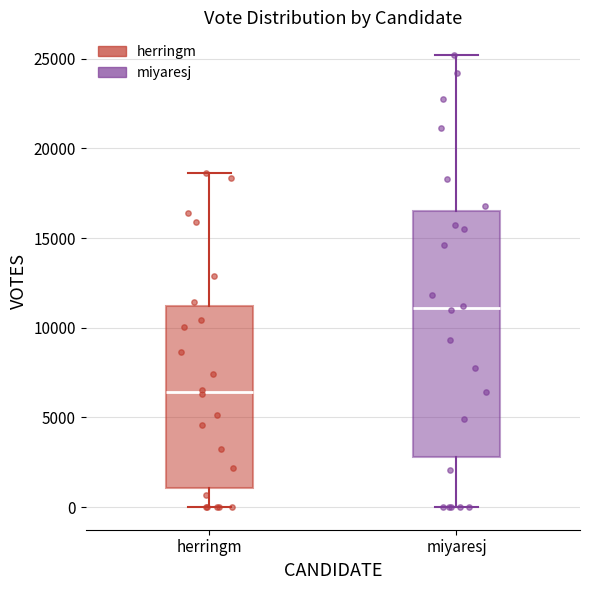

Comparing the boxes themselves (not the whiskers), which one is the tallest?

miyaresj